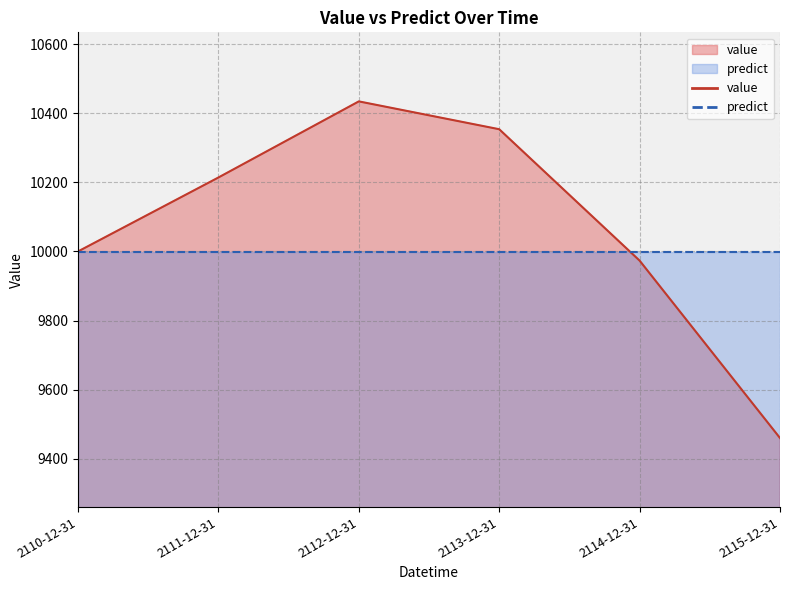

At which category does the chart reach its minimum across all series?

2115-12-31